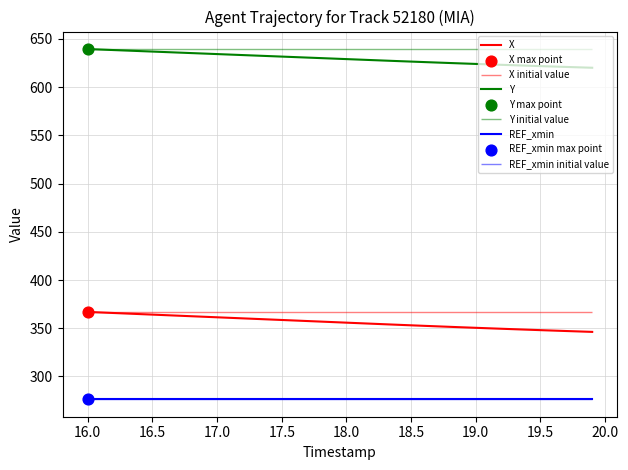

Which series contains the lowest Y value?

REF_xmin